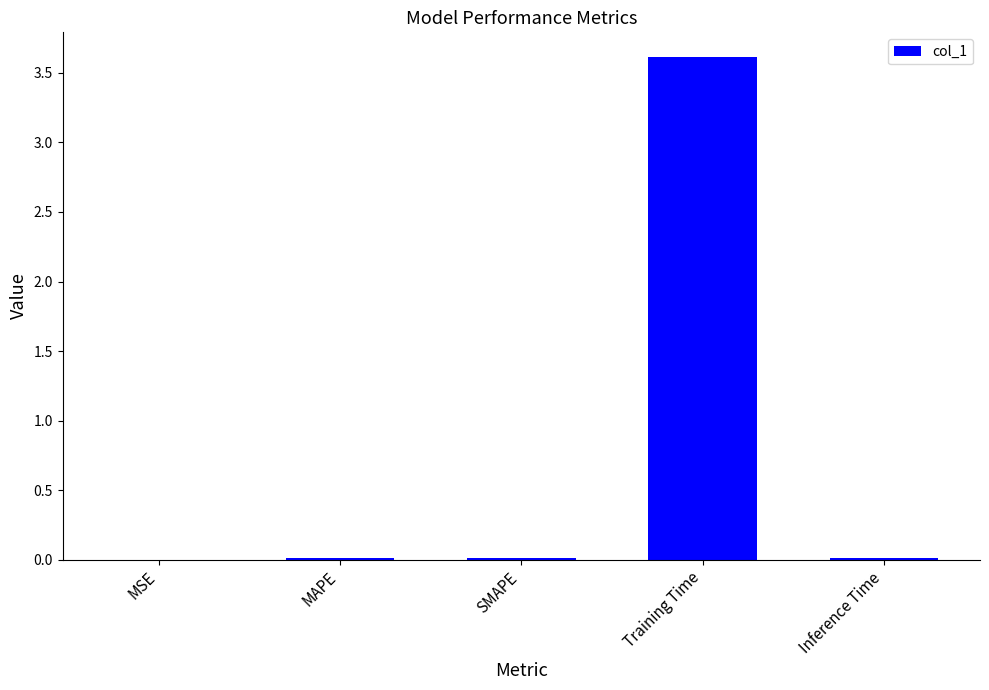

Is it true that the value at SMAPE is 0.0?

True